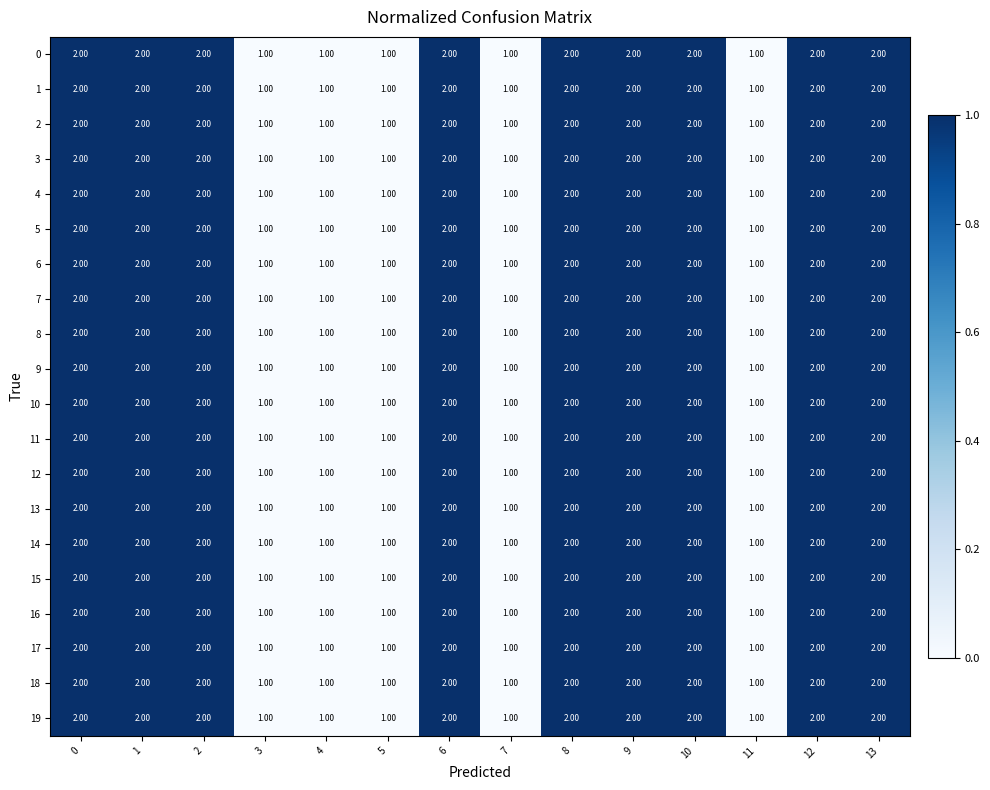

What is the sum of all 18 values?

23